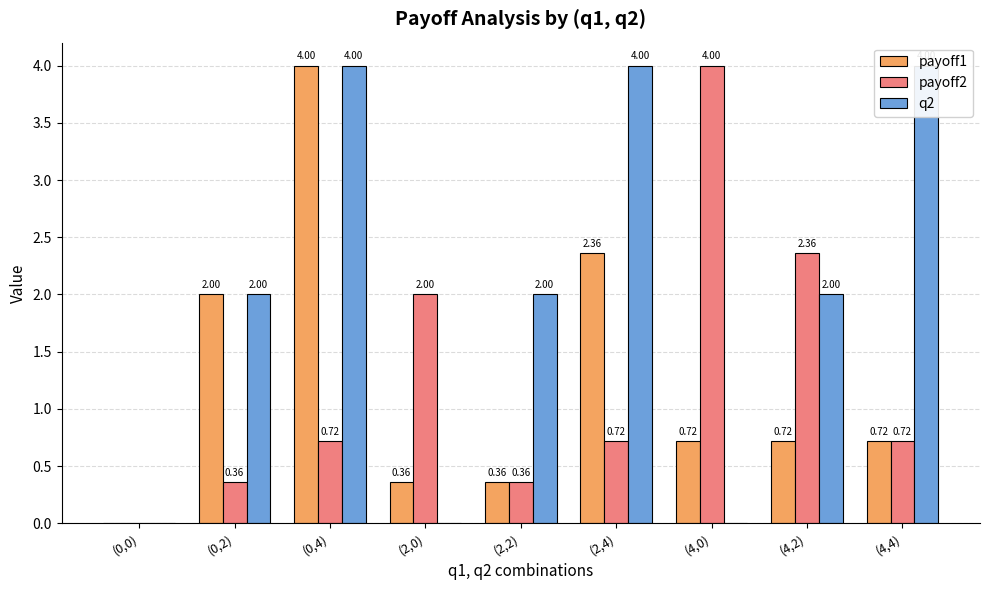

The value of payoff2 at (4,4) is 0.7. True or false?

True